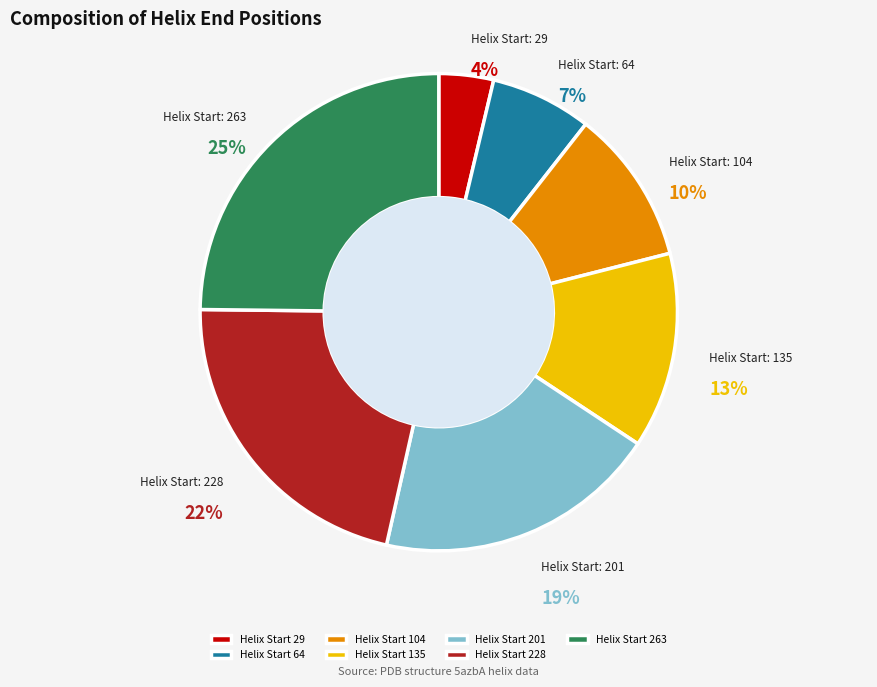

Combined, do Helix Start 135 and Helix Start 104 account for over 50%?

No